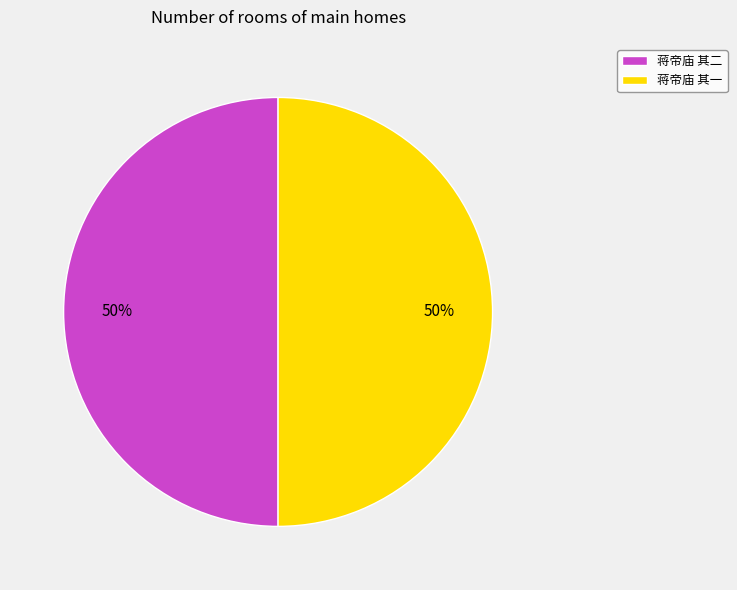

The 蒋帝庙 其二 slice represents 42% of the pie. True or false?

False